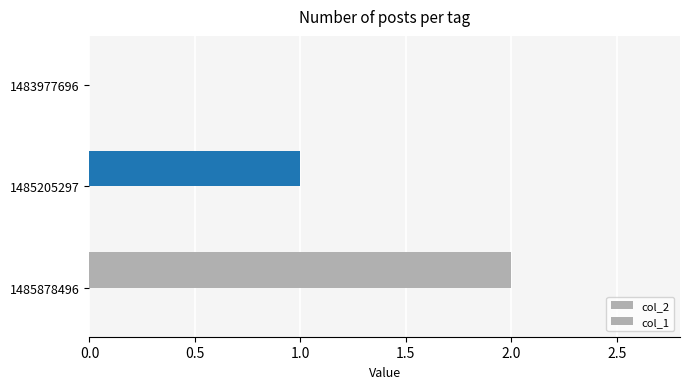

How many series are shown in this chart?

1